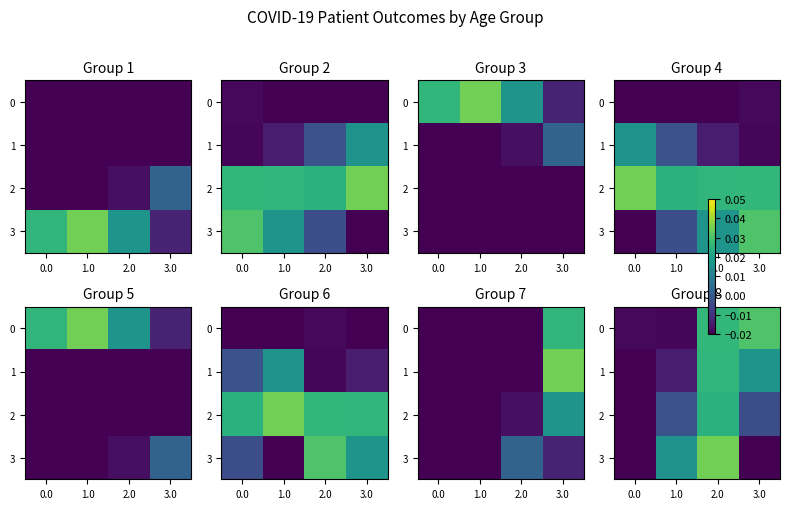

How many values in row_2 are above zero?

1